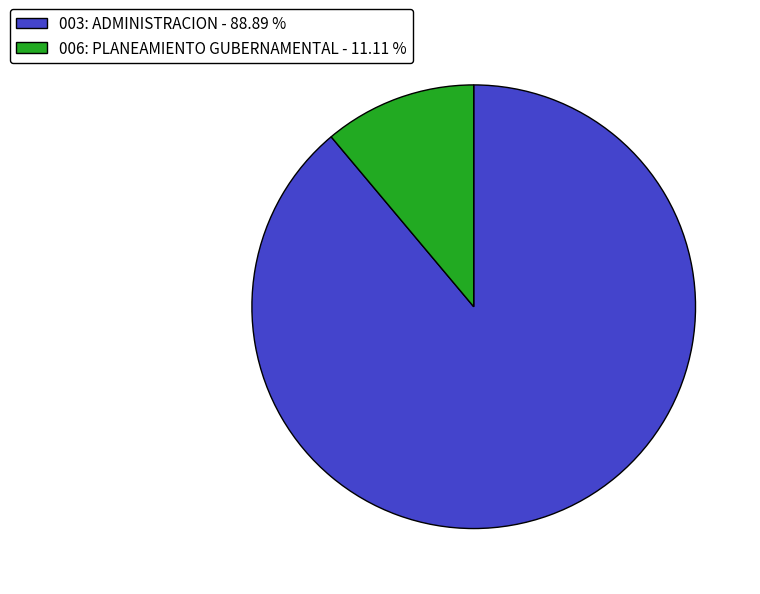

How many slices are in this pie chart?

2